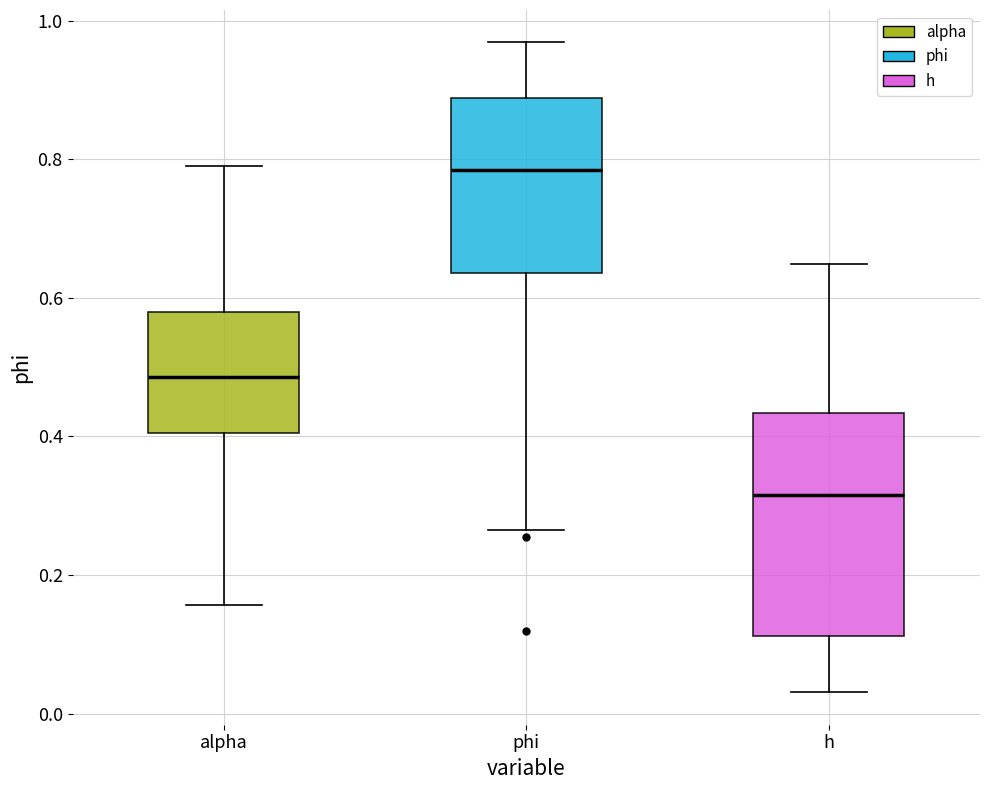

Which box has the lowest median line?

h